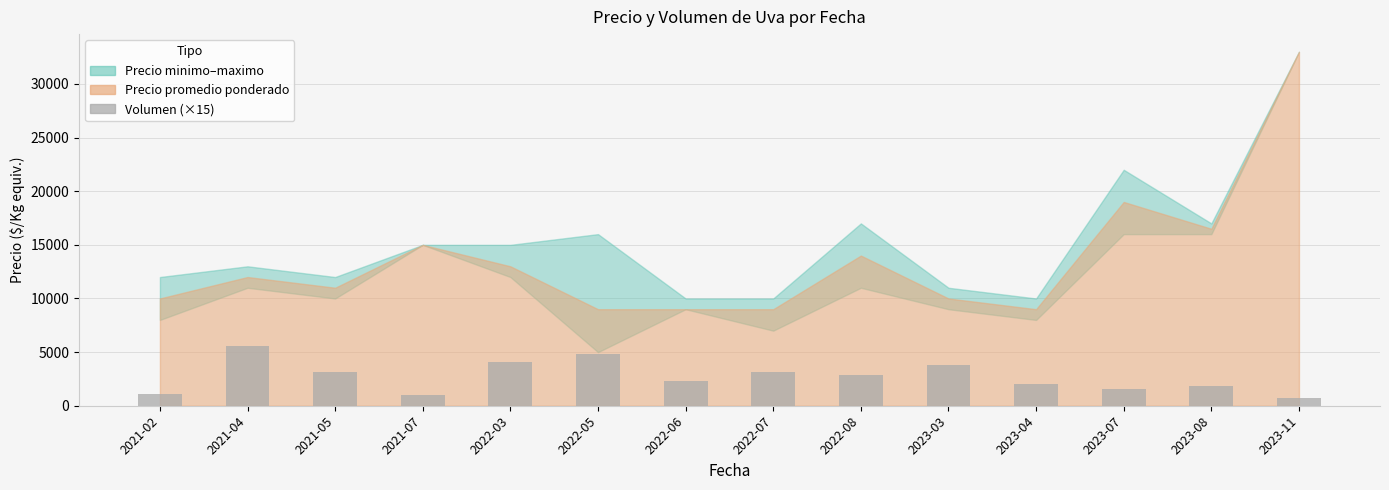

What is the change in value from 2022-03 to 2023-07?

-2490